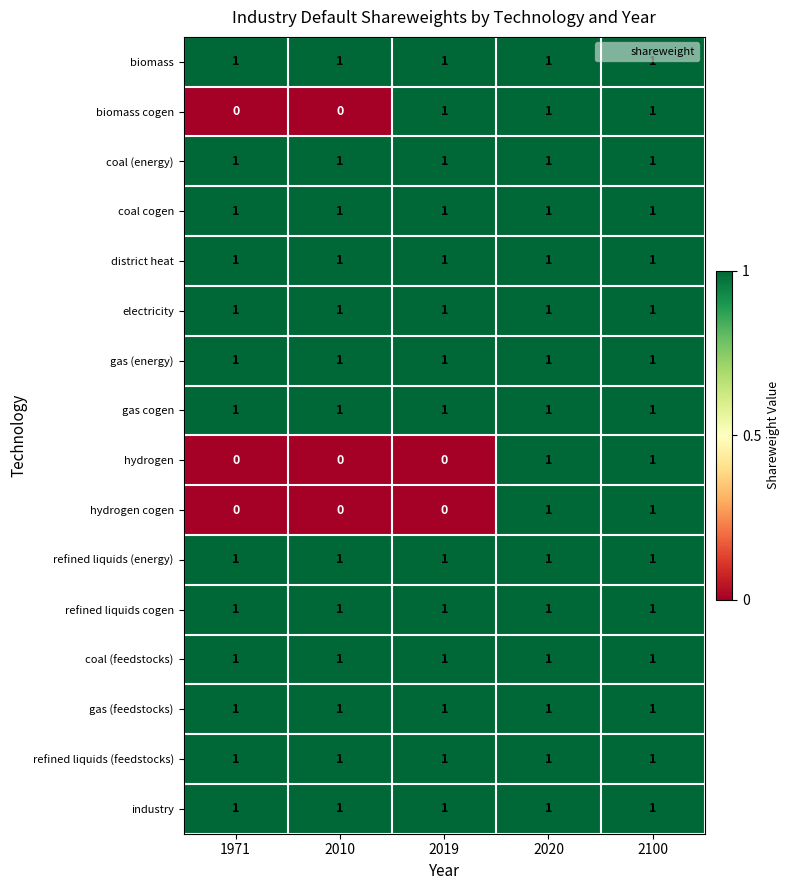

At how many categories does at least one series exceed 0?

5